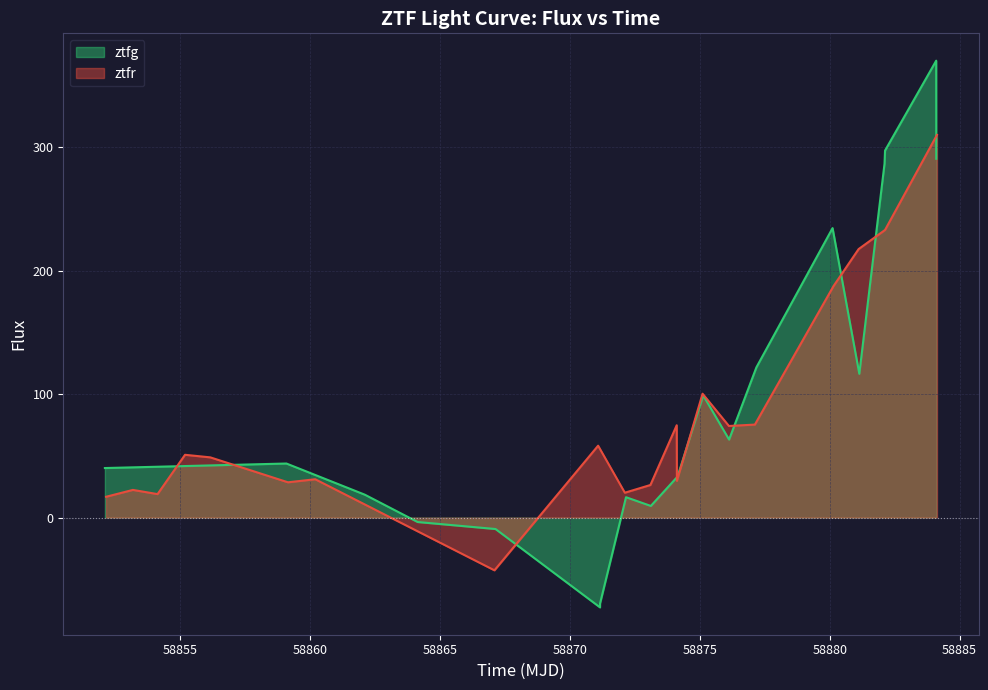

Which series has the largest range (max minus min)?

ztfg